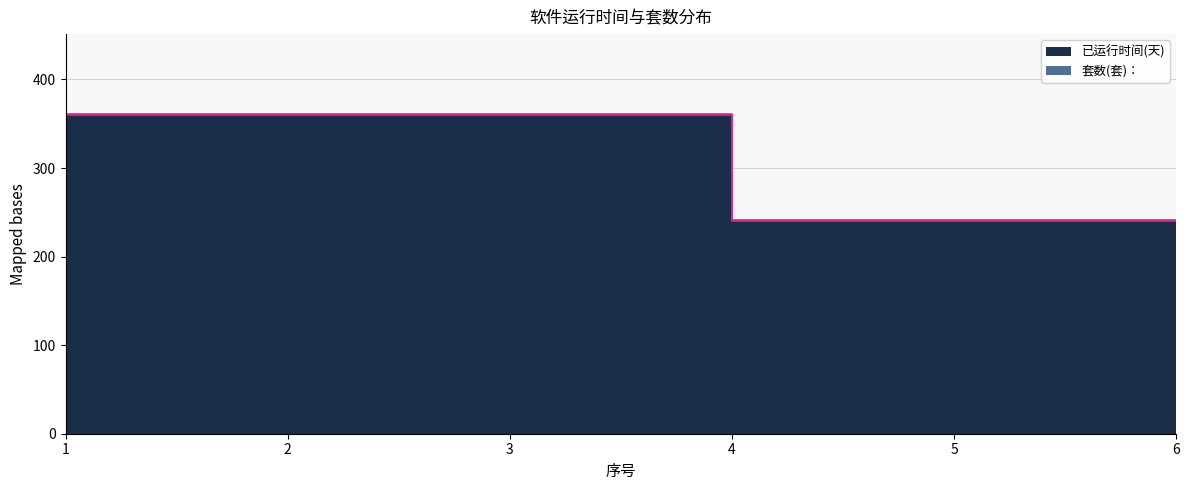

The value at 6 is 240. True or false?

True